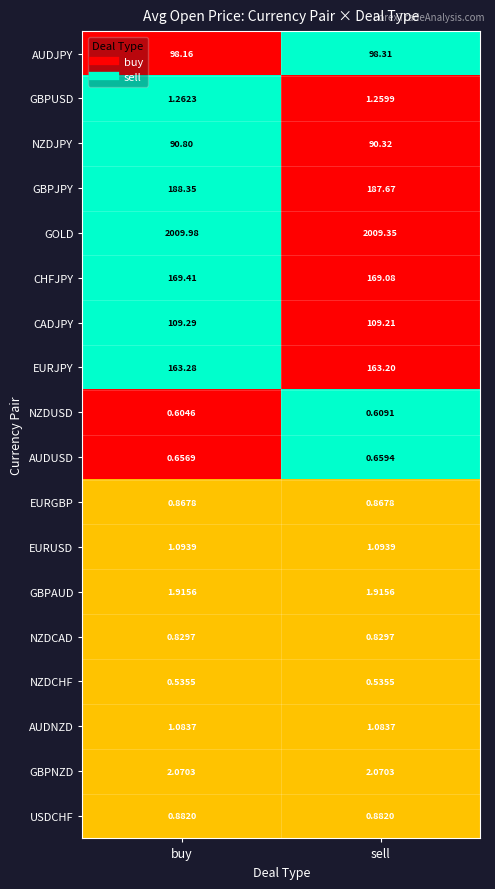

Where is AUDUSD nearest to the value 0?

buy